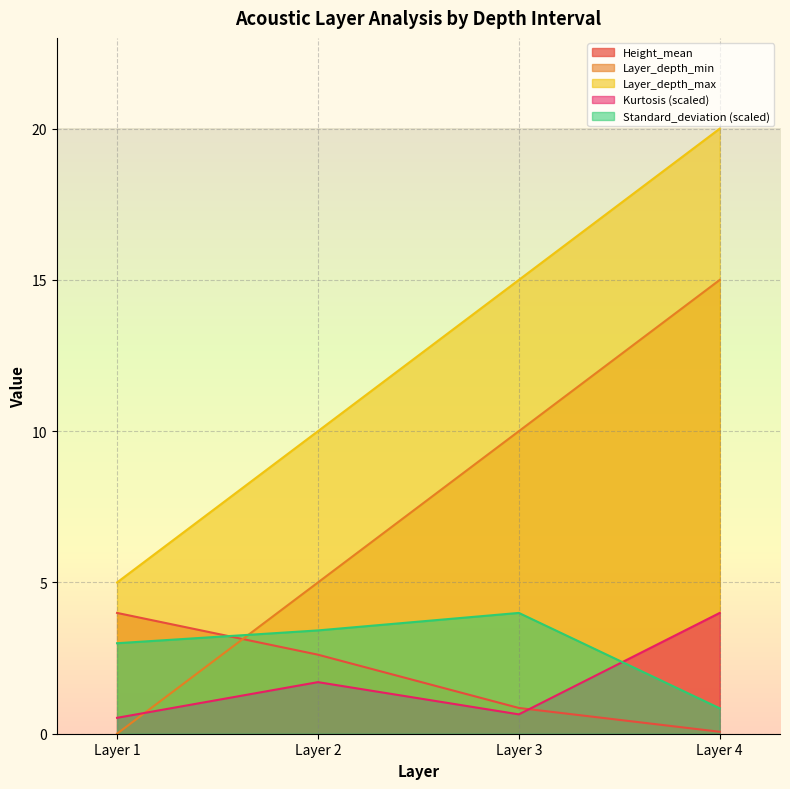

List the series in order of their peak value, highest first.

Layer_depth_max, Layer_depth_min, Height_mean, Standard_deviation, Kurtosis